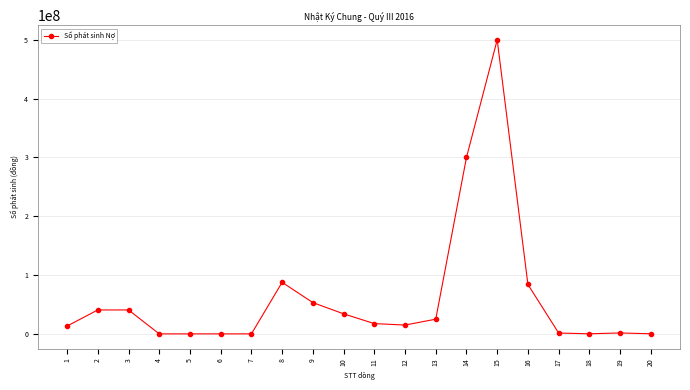

Is it true that the value at 13 is 25000000?

True